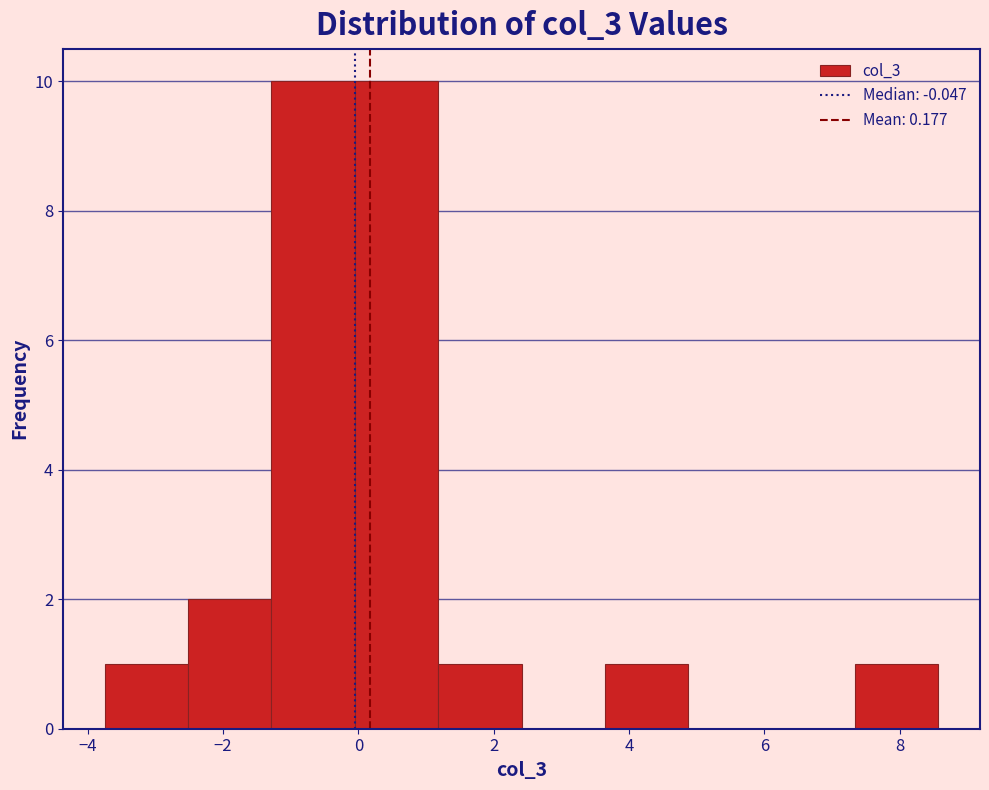

How tall is the bar that spans 1.2 to 2.4 on the x-axis? Neither the bar edges nor the heights are printed on the chart, so give them approximately, as read against the axes.

1